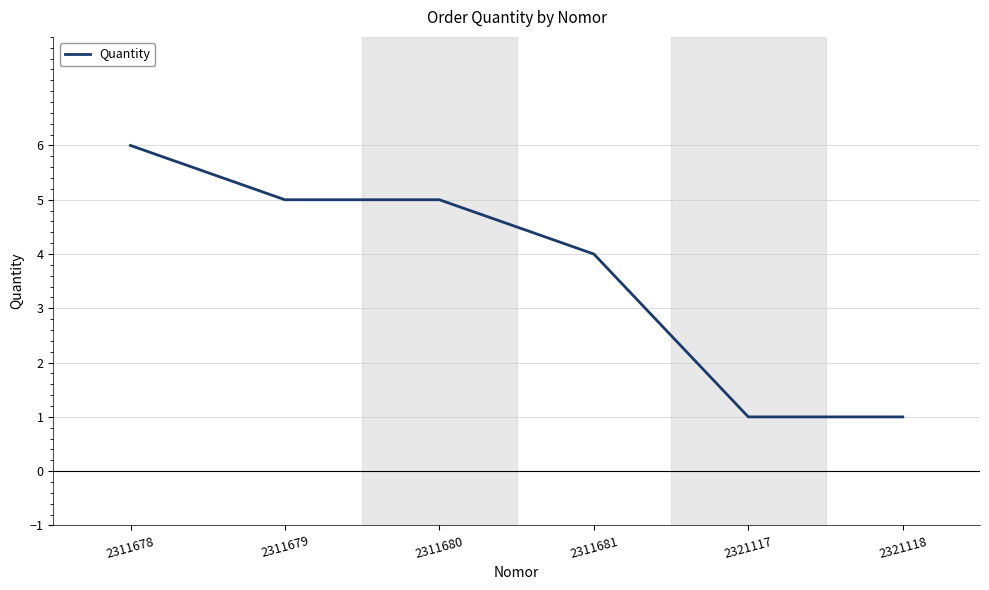

How many values are below 5?

3